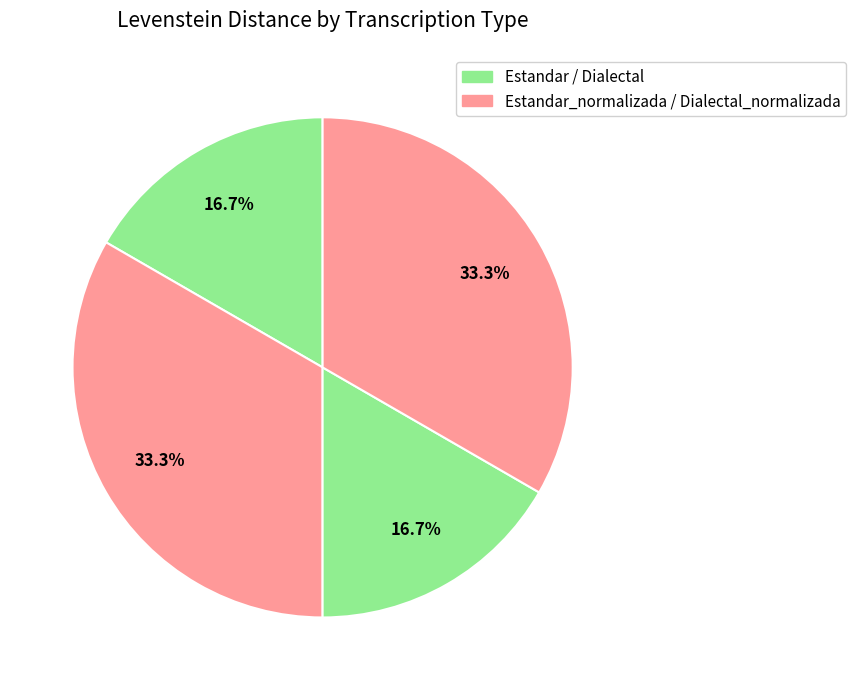

Which category has the biggest portion of the pie?

Estandar_normalizada